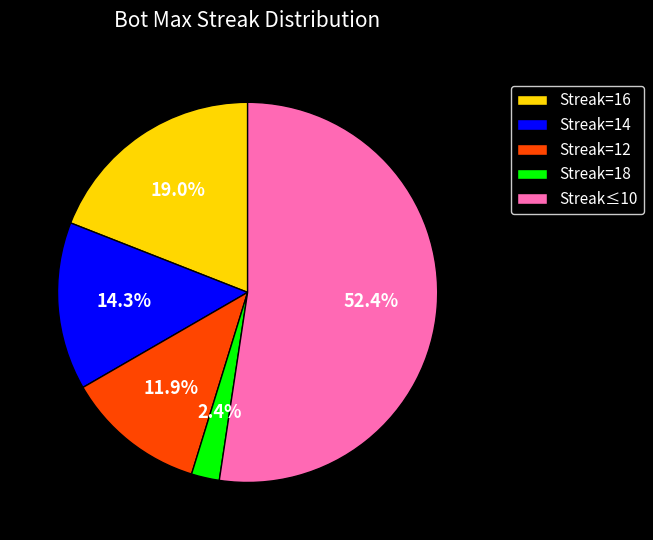

Which category accounts for the majority?

Streak≤10